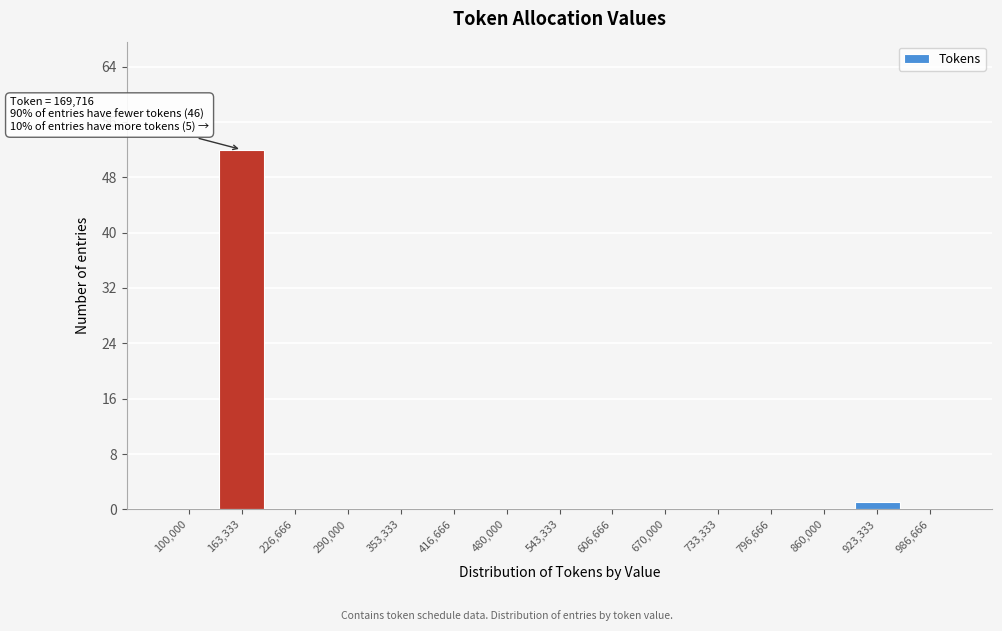

Reading right to left, transcribe all the data shown in this chart.

986,666=0	923,333=1	860,000=0	796,666=0	733,333=0	670,000=0	606,666=0	543,333=0	480,000=0	416,666=0	353,333=0	290,000=0	226,666=0	163,333=52	100,000=0